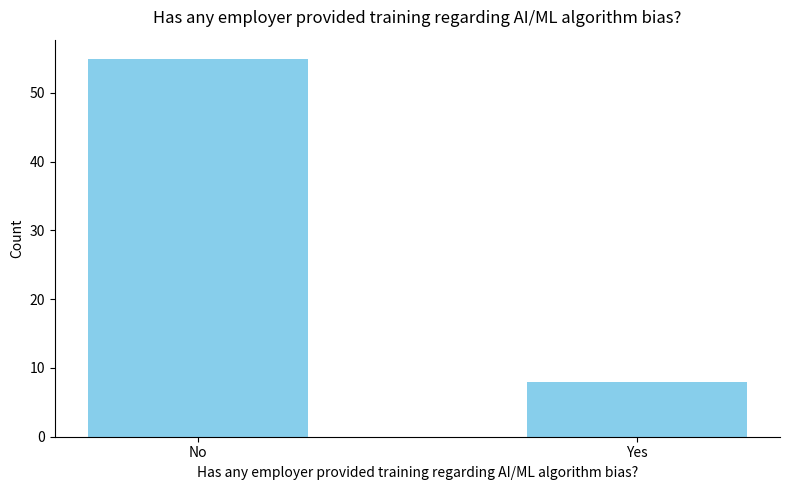

What value does the data have at No, to the nearest 10?

60